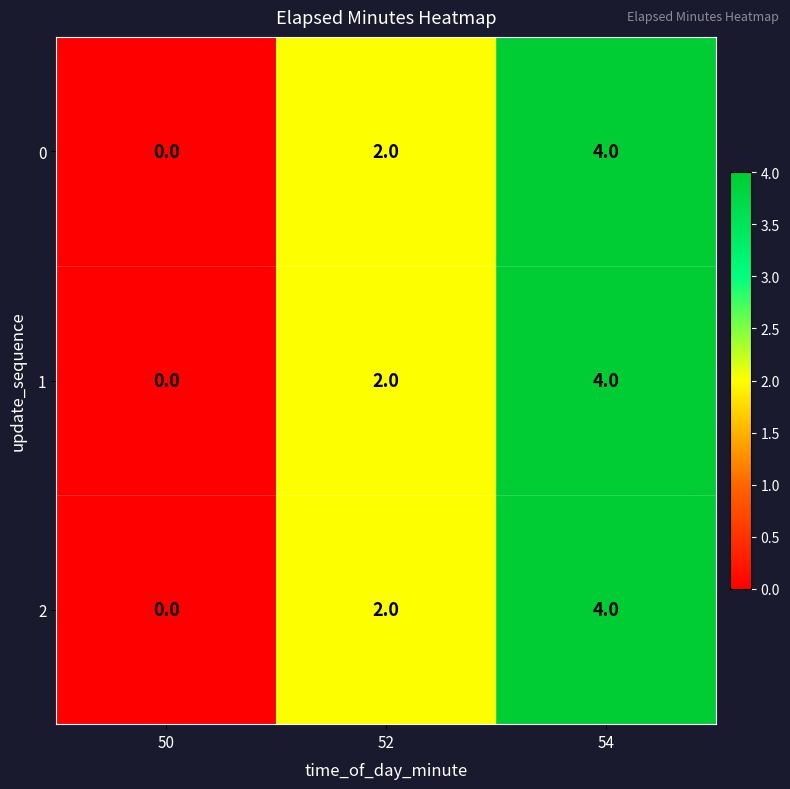

What is the sum of all 2 values?

6